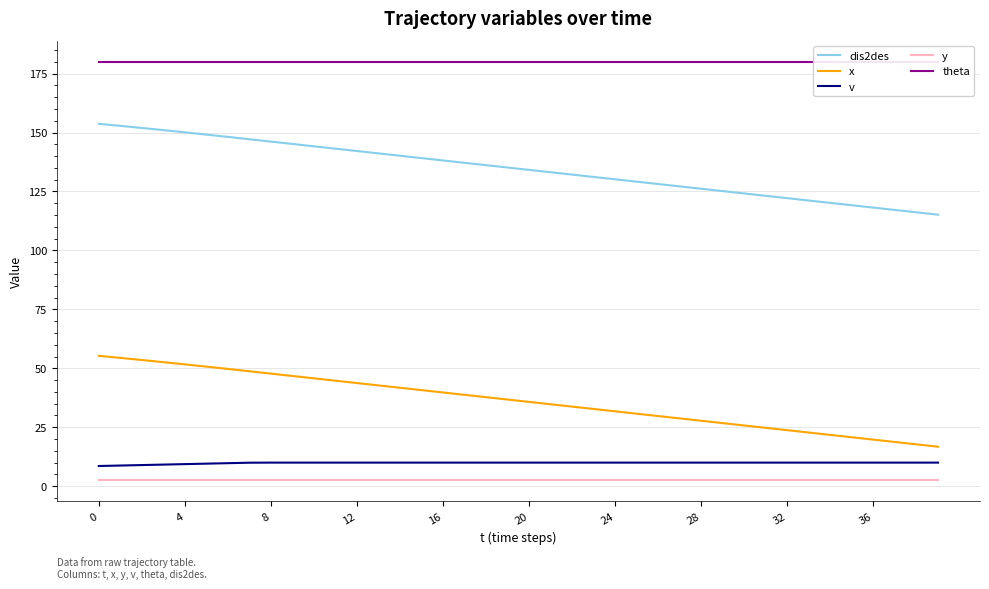

Is the value of x at 14 greater than the value of theta at 13?

No